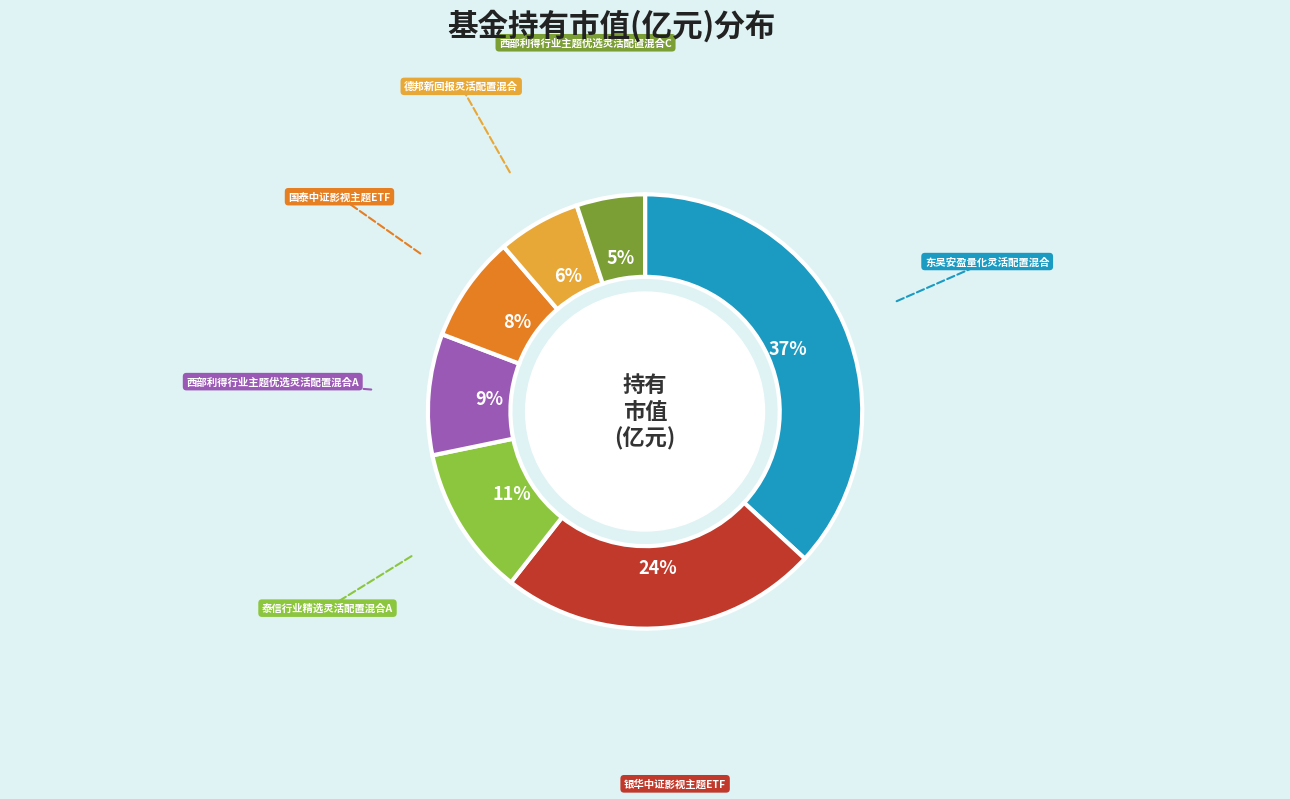

Is there any slice that represents more than half of the pie?

No